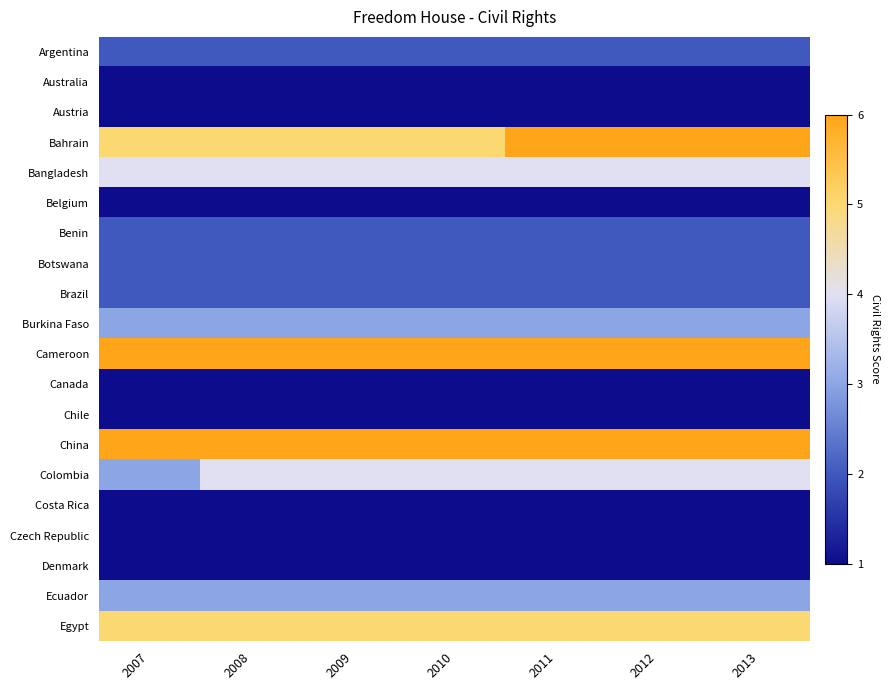

What is the difference between the highest and lowest values at 2011?

1.0